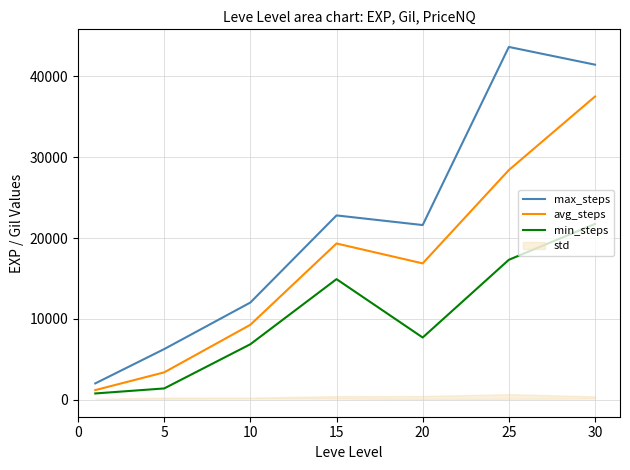

What is the highest value of the min_steps series?

21740.0